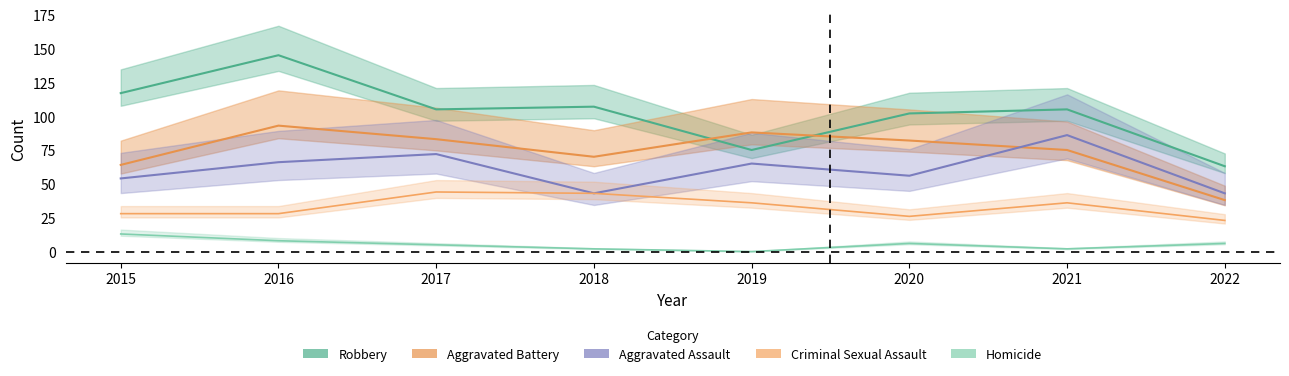

Between 2017 and 2020, which series saw the biggest shift?

Criminal Sexual Assault